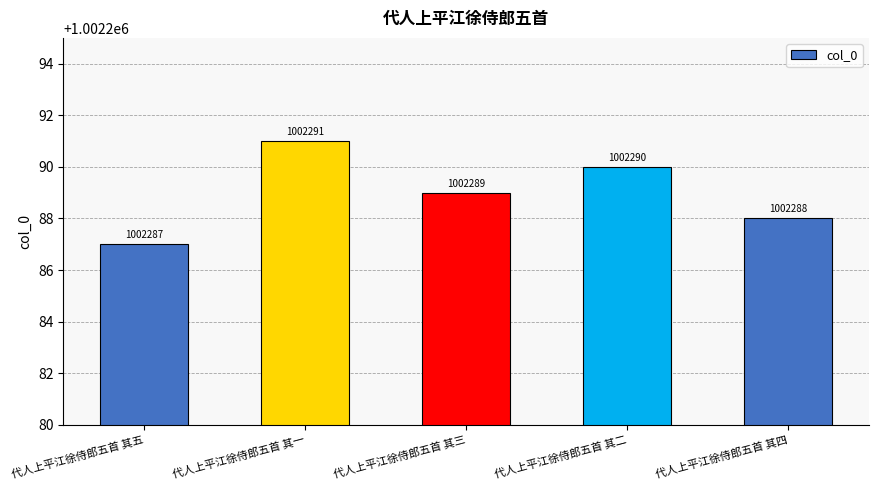

Read the value at 代人上平江徐侍郎五首 其二.

1002290